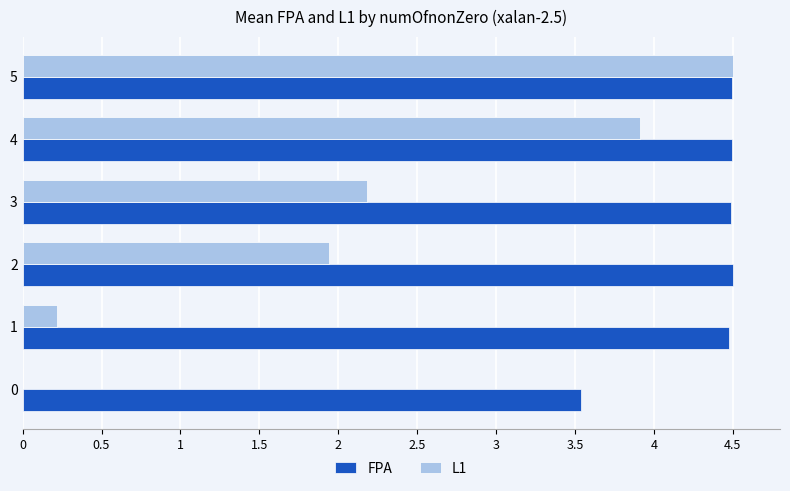

The FPA series shows 7.6 at 4. True or false?

False